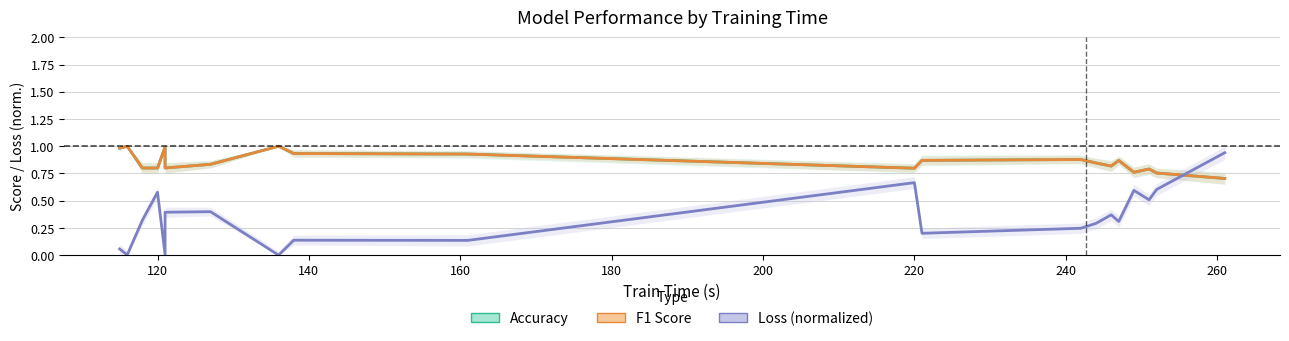

Which series has the largest total across all categories?

Accuracy